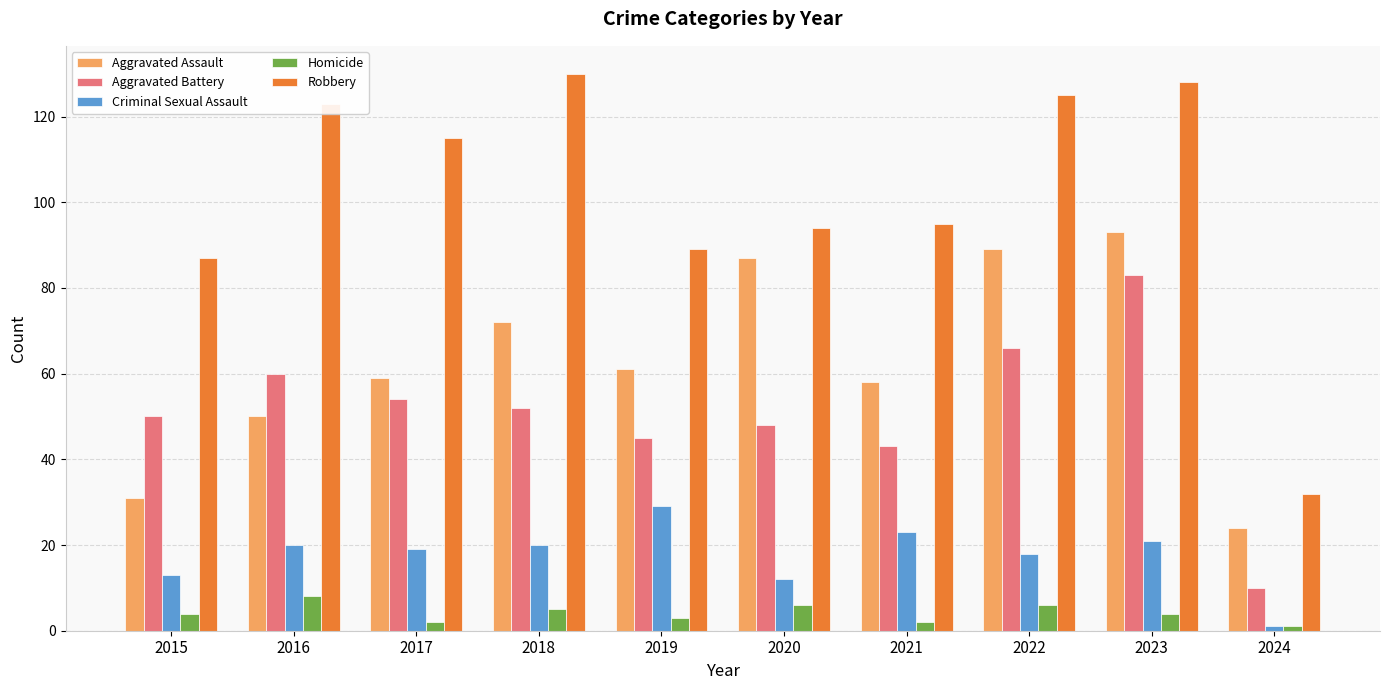

Reading left to right, list all the values displayed in this chart.

Aggravated Assault: 2015=31	2016=50	2017=59	2018=72	2019=61	2020=87	2021=58	2022=89	2023=93	2024=24
Aggravated Battery: 2015=50	2016=60	2017=54	2018=52	2019=45	2020=48	2021=43	2022=66	2023=83	2024=10
Criminal Sexual Assault: 2015=13	2016=20	2017=19	2018=20	2019=29	2020=12	2021=23	2022=18	2023=21	2024=1
Homicide: 2015=4	2016=8	2017=2	2018=5	2019=3	2020=6	2021=2	2022=6	2023=4	2024=1
Robbery: 2015=87	2016=123	2017=115	2018=130	2019=89	2020=94	2021=95	2022=125	2023=128	2024=32